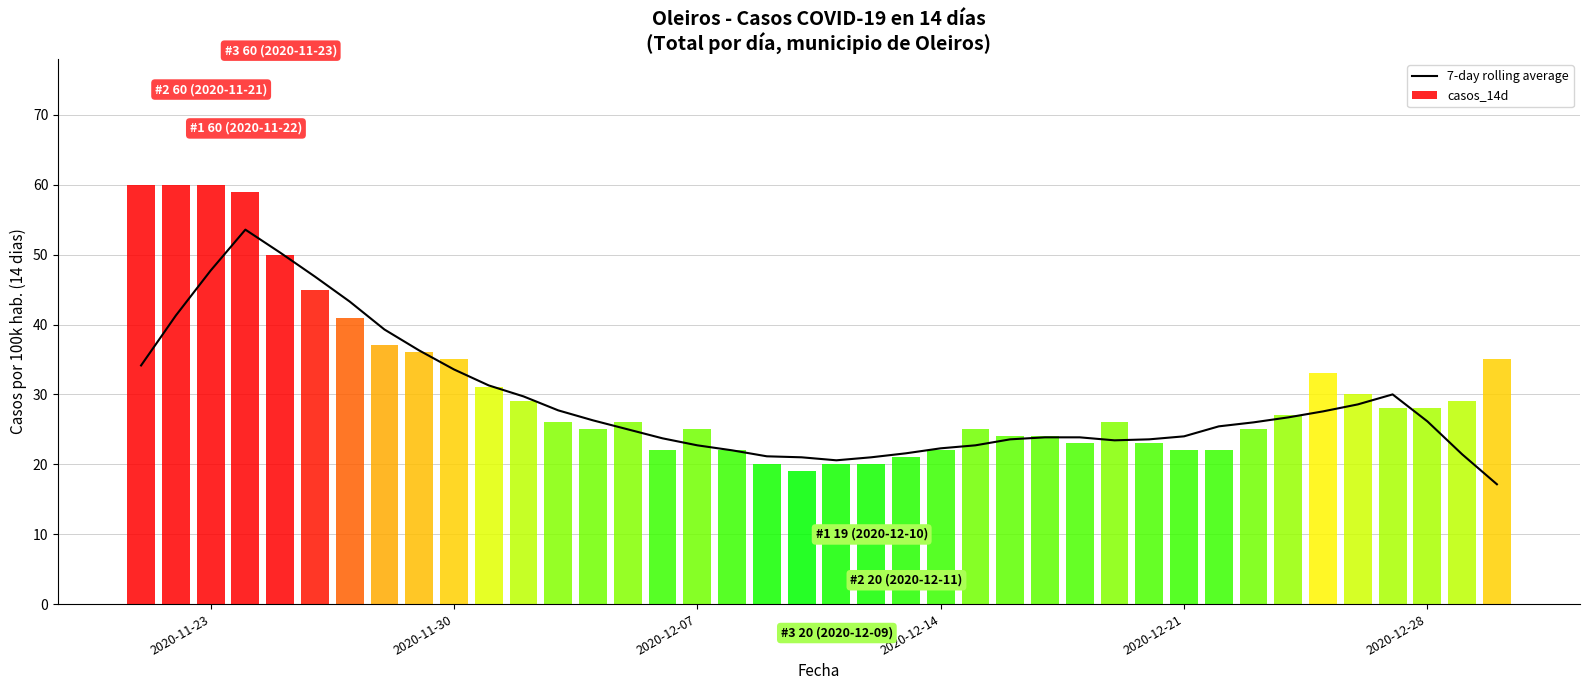

The 7-day rolling average series shows 46.7 at 2020-11-30. True or false?

False